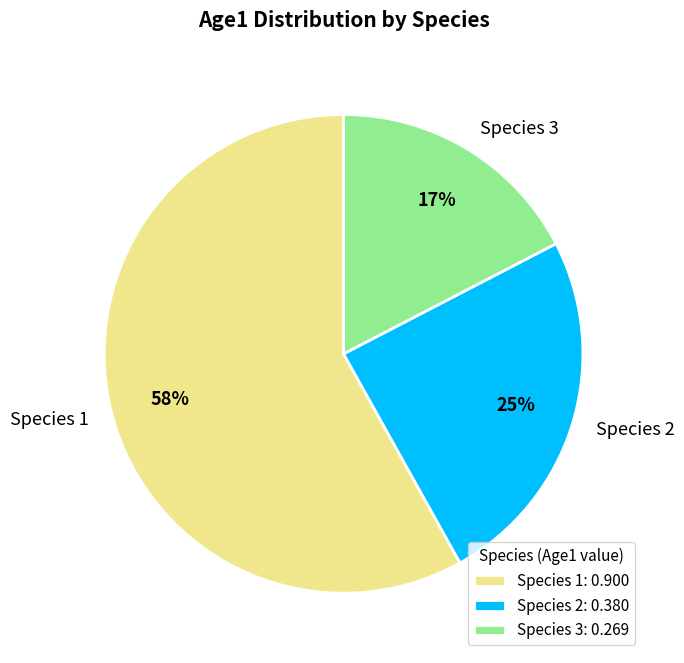

Is the sum of Species 2 and Species 1 greater than half?

Yes